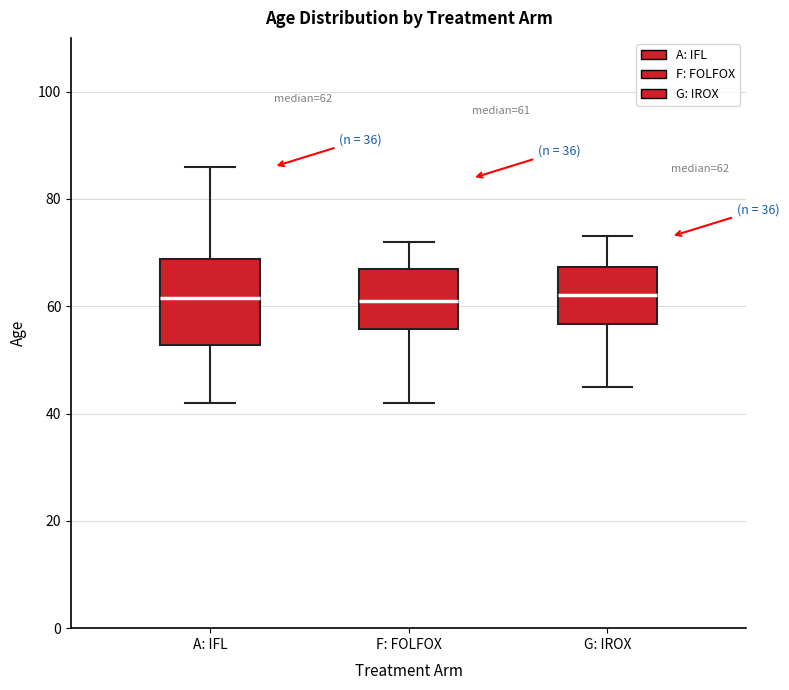

Which box is the tallest, from its lower edge to its upper edge?

A: IFL